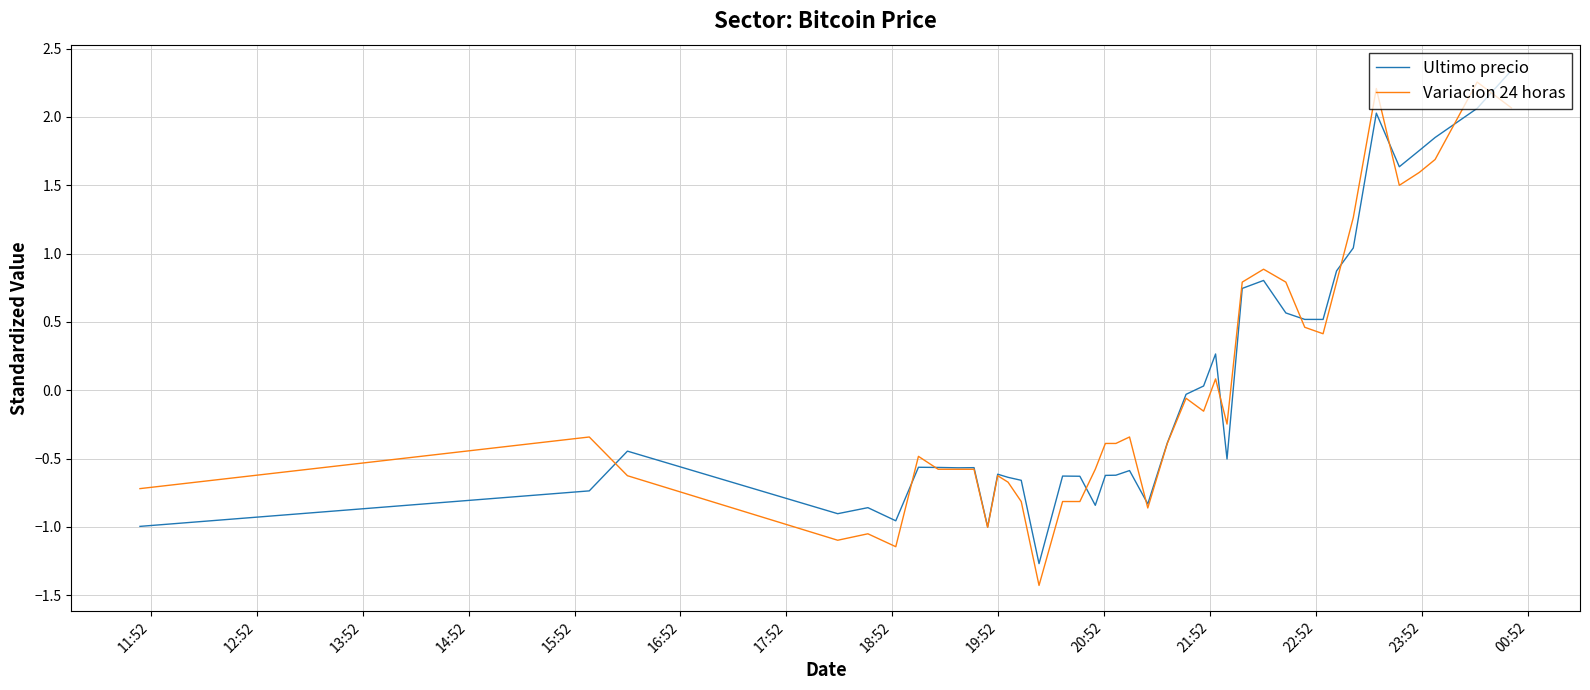

What is the lowest value of the Ultimo precio series?

-1.3